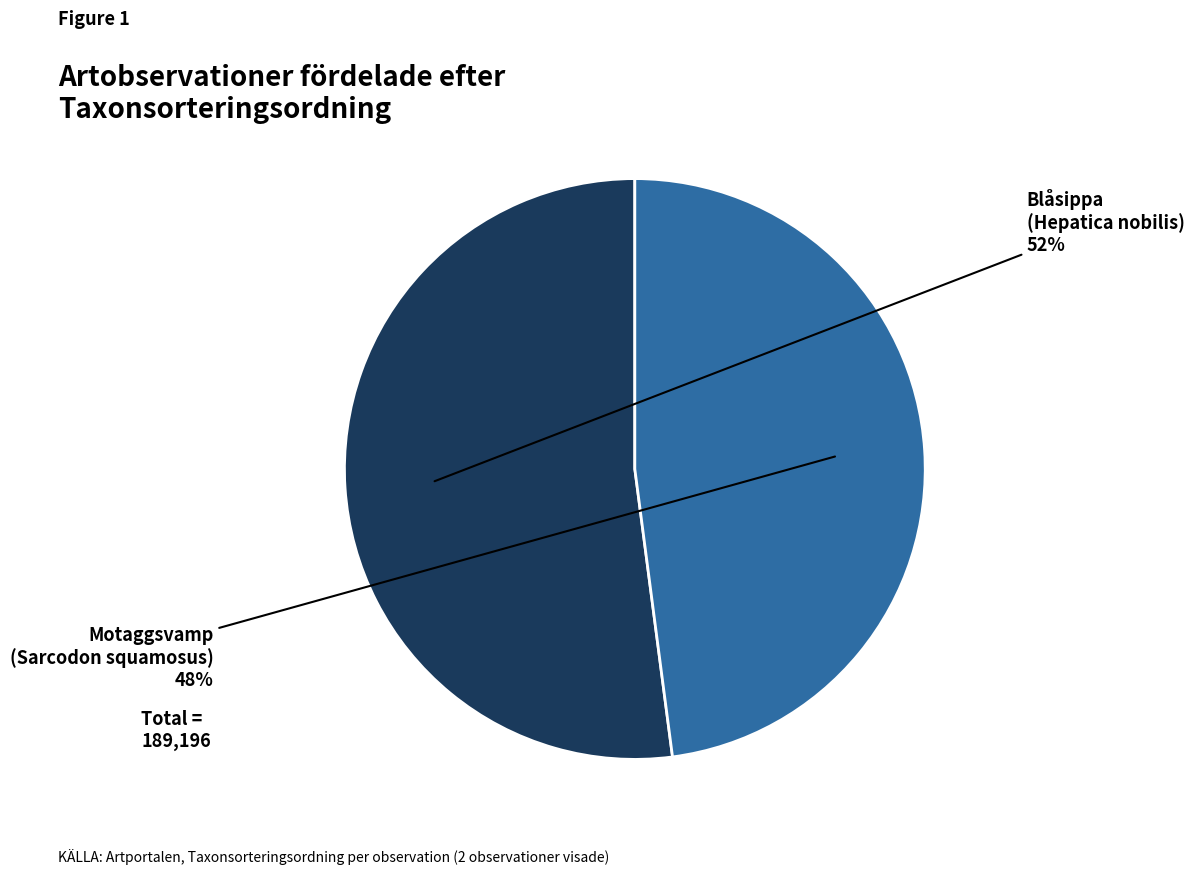

Is there any slice that represents more than half of the pie?

Yes